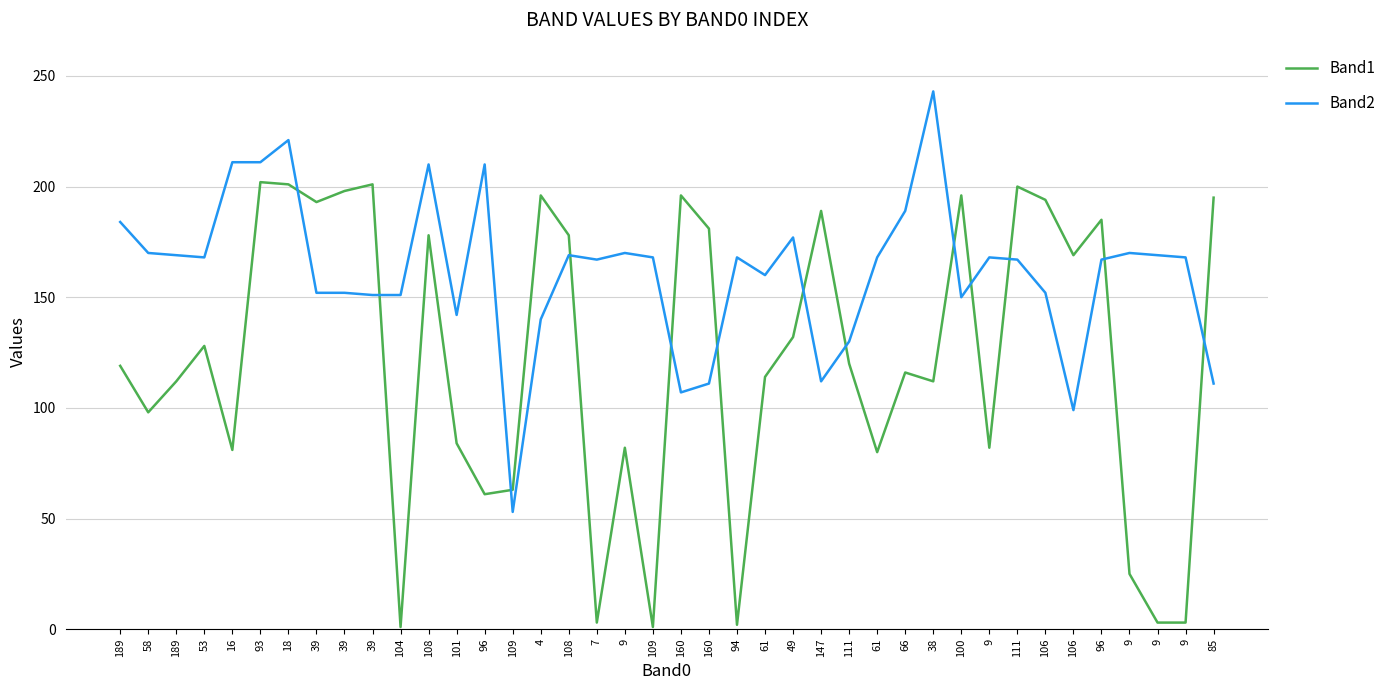

What is the label of the 8th point from the left?

39